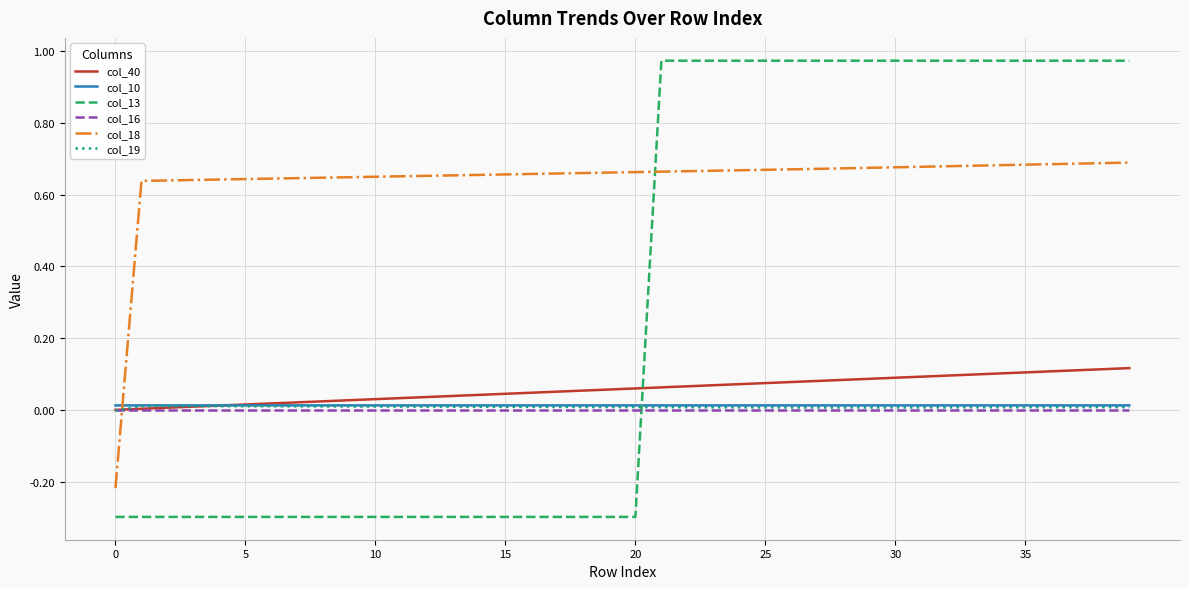

True or false: col_10 and col_16 intersect in this chart.

False